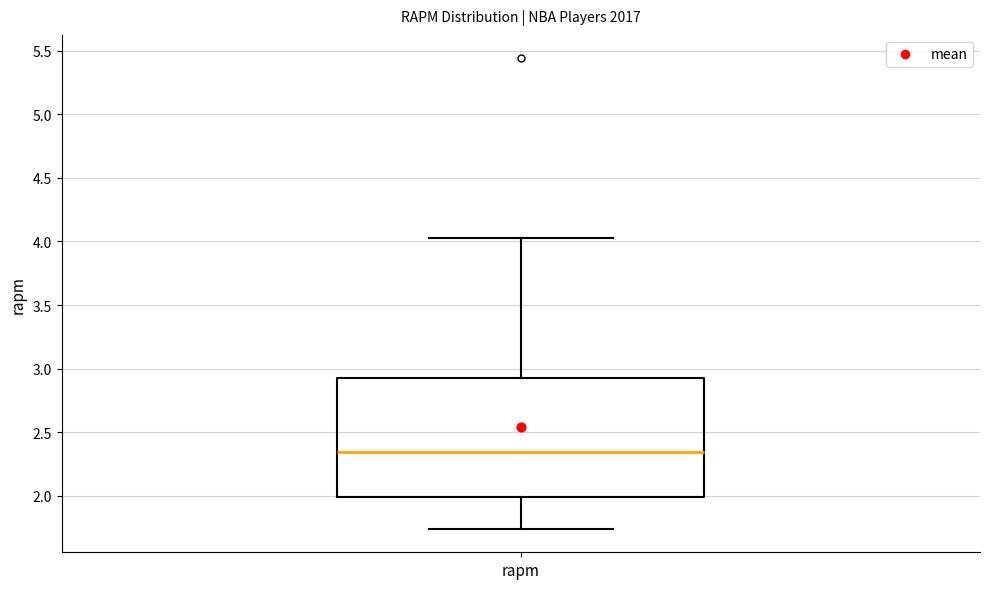

Where is the lower edge of the box for rapm on the y-axis? The values are not printed on the chart, so give them approximately, as read against the axis.

2.00